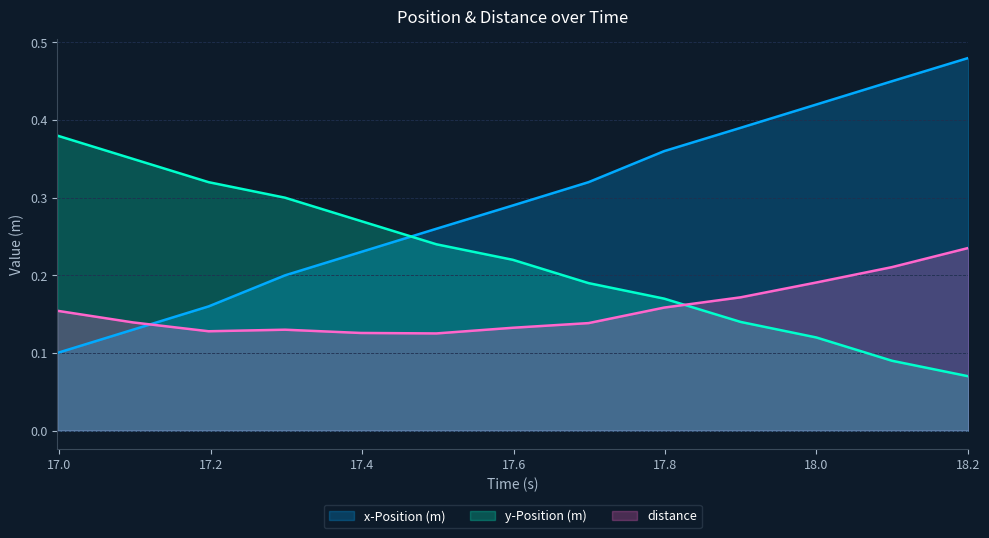

What is the value of the distance point at the 6th from the left?

0.1